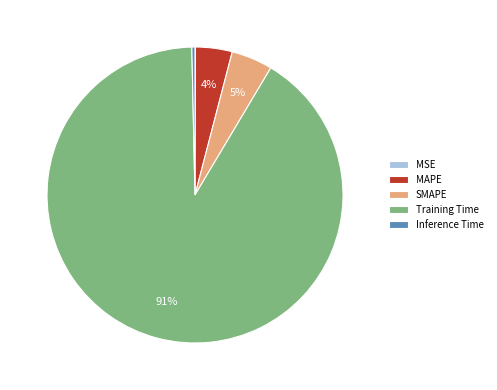

Combined, do Inference Time and Training Time account for over 50%?

Yes